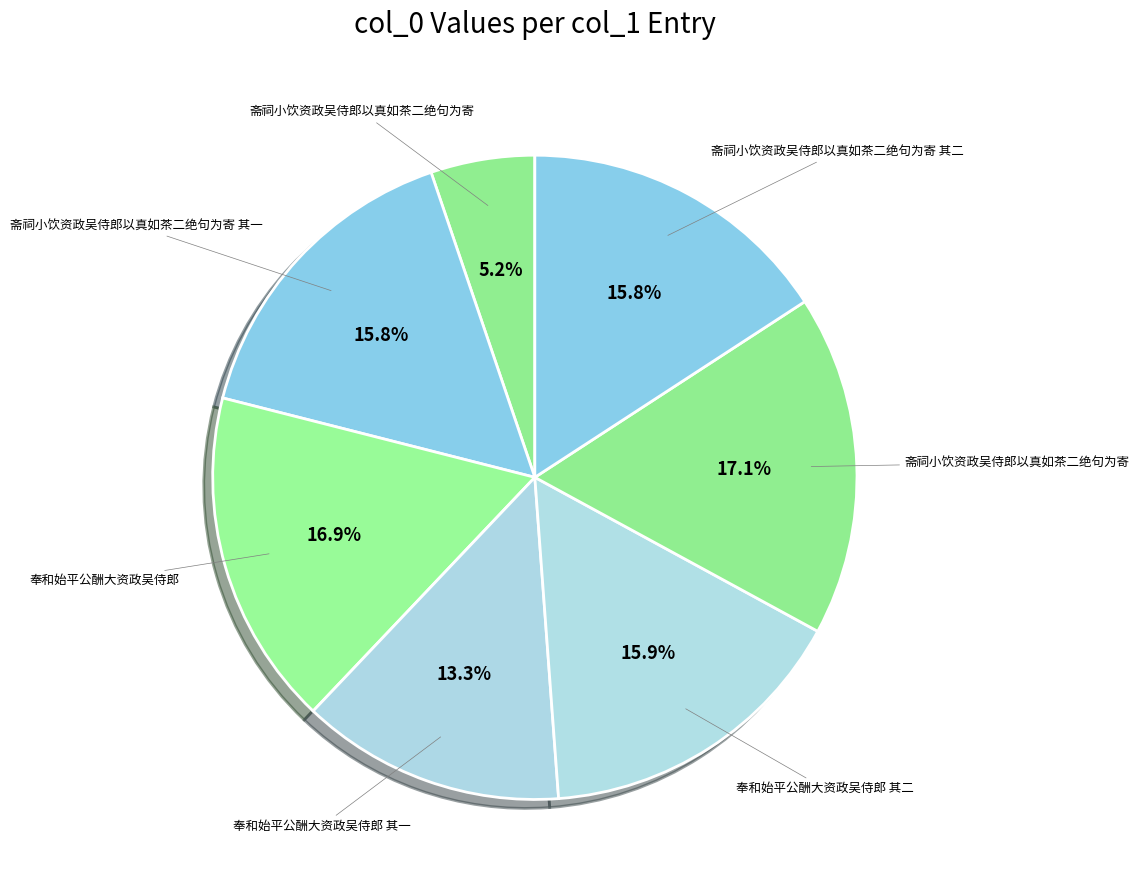

Count the number of slices in the pie.

7